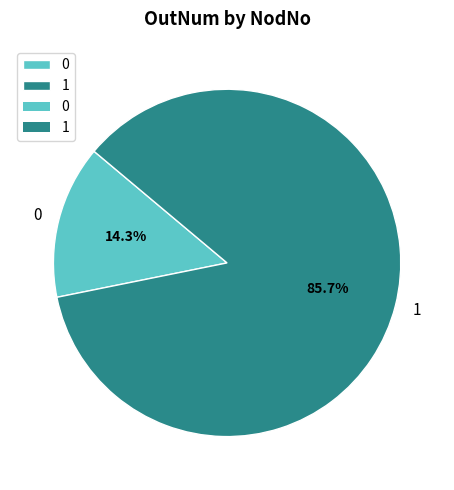

Is there any slice that represents more than half of the pie?

Yes